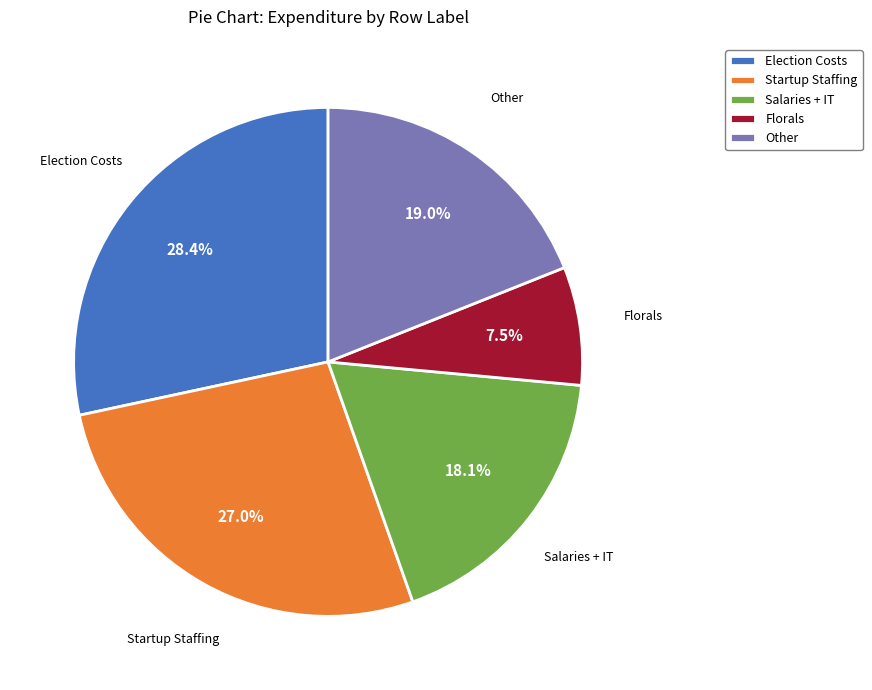

What is the largest slice in the pie chart?

Election Costs